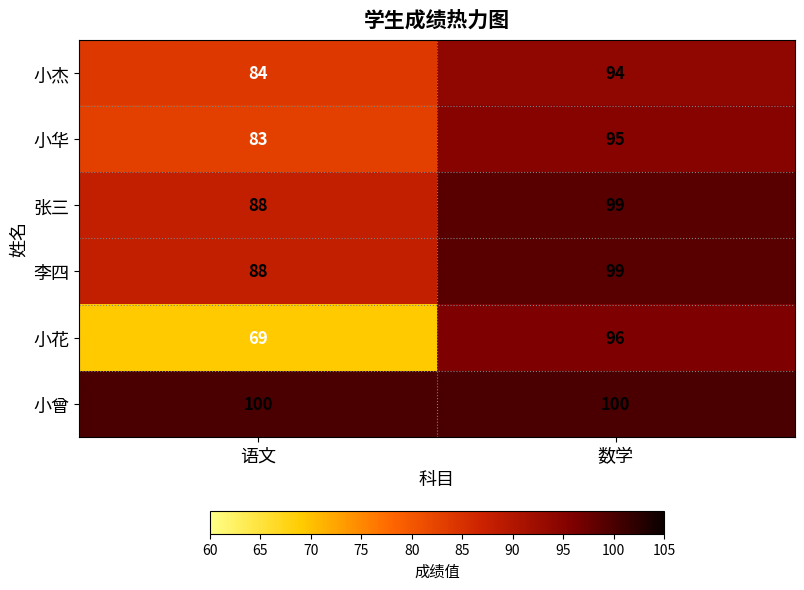

What is the minimum value shown in the chart?

69